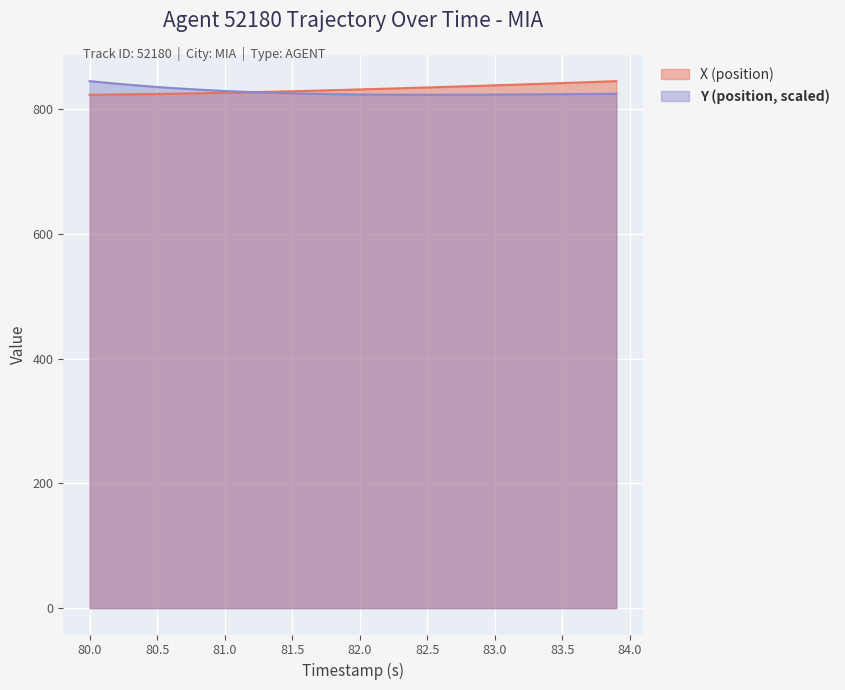

What is the total value across all series at 83.1?

1661.4